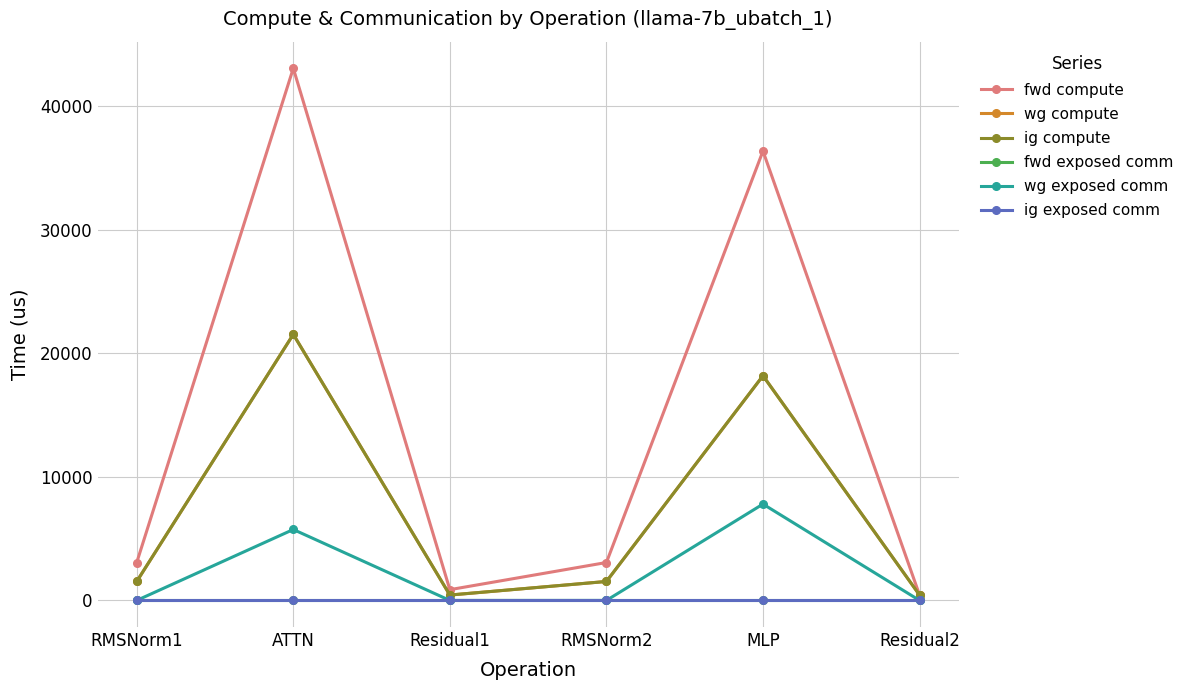

What are all the series names shown in the legend?

fwd compute, wg compute, ig compute, fwd exposed comm, wg exposed comm, ig exposed comm